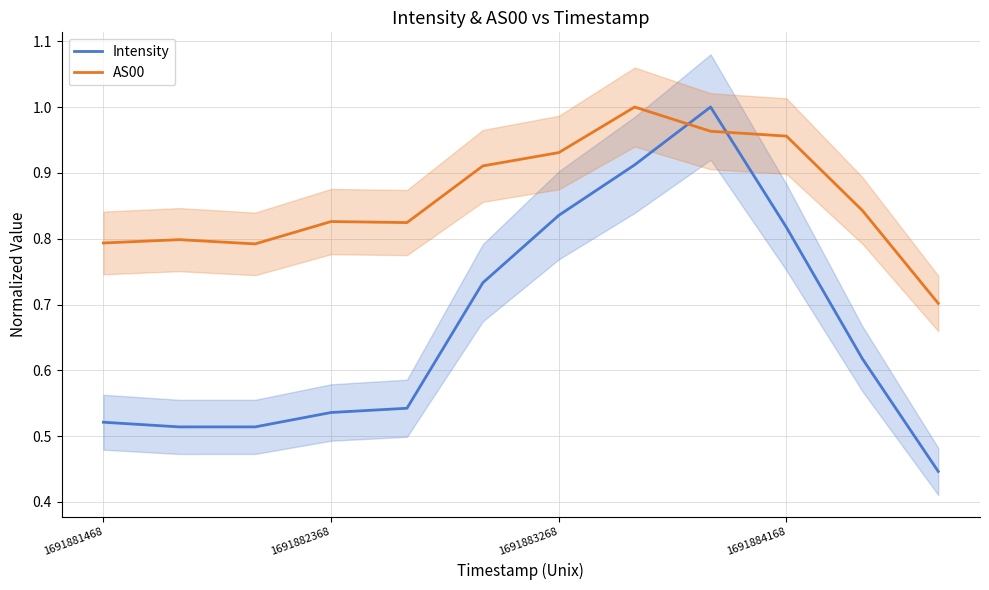

Is the value of AS00 at 1691882368 greater than the value of Intensity at 1691881468?

Yes